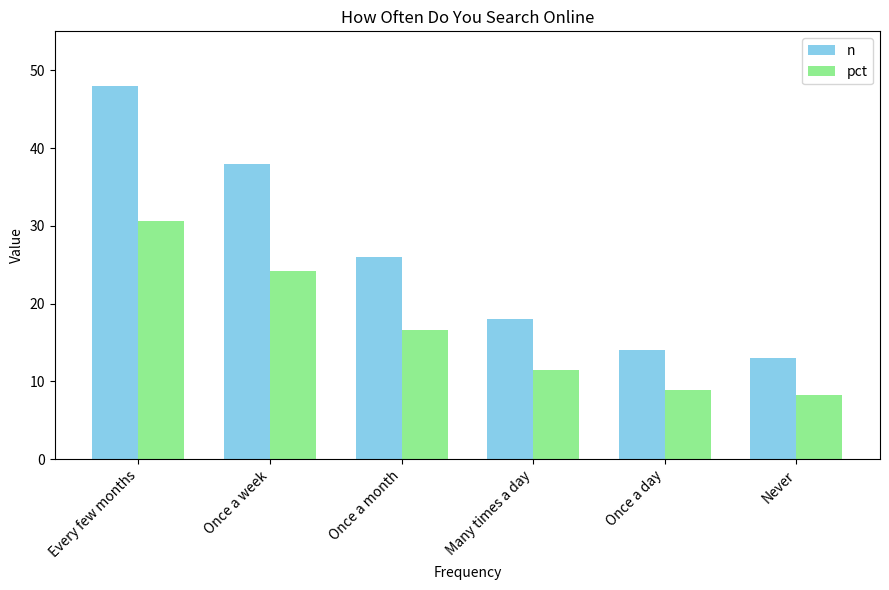

At how many categories does at least one series exceed 16?

4